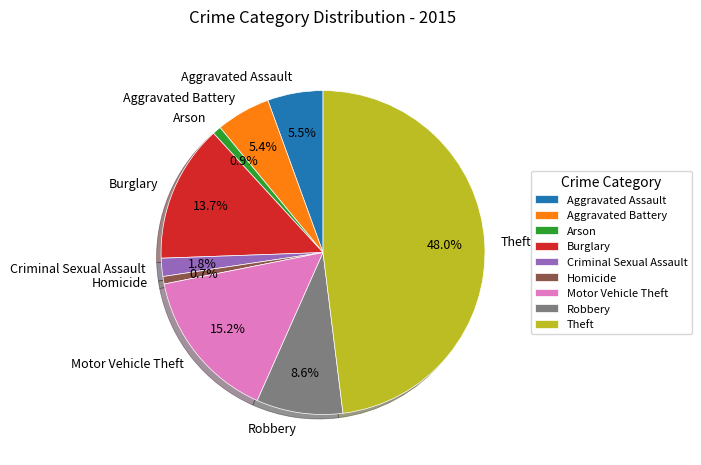

Which slice is the largest?

Theft